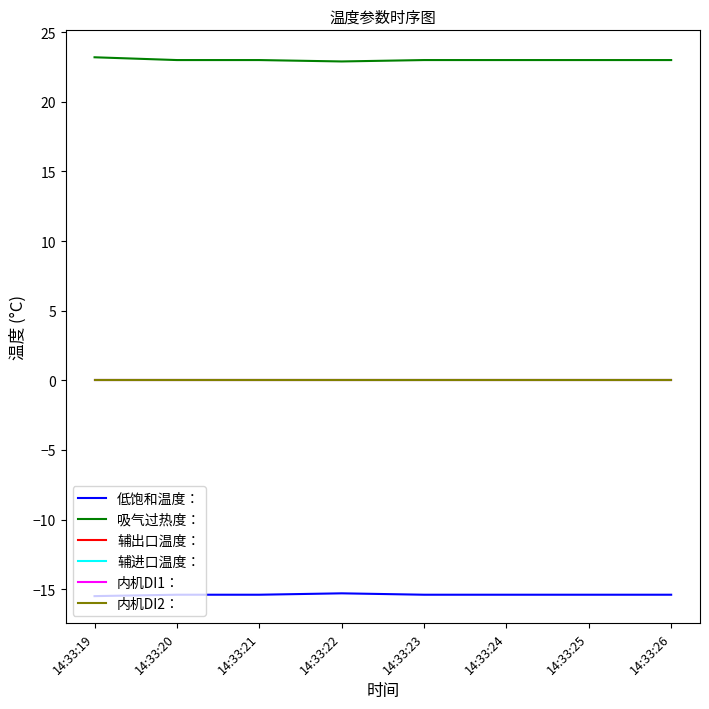

Reading left to right, list all the values displayed in this chart.

低饱和温度：: 14:33:19=-15.5	14:33:20=-15.4	14:33:21=-15.4	14:33:22=-15.3	14:33:23=-15.4	14:33:24=-15.4	14:33:25=-15.4	14:33:26=-15.4
吸气过热度：: 14:33:19=23.2	14:33:20=23.0	14:33:21=23.0	14:33:22=22.9	14:33:23=23.0	14:33:24=23.0	14:33:25=23.0	14:33:26=23.0
辅出口温度：: 14:33:19=0.0	14:33:20=0.0	14:33:21=0.0	14:33:22=0.0	14:33:23=0.0	14:33:24=0.0	14:33:25=0.0	14:33:26=0.0
辅进口温度：: 14:33:19=0.0	14:33:20=0.0	14:33:21=0.0	14:33:22=0.0	14:33:23=0.0	14:33:24=0.0	14:33:25=0.0	14:33:26=0.0
内机DI1：: 14:33:19=0.0	14:33:20=0.0	14:33:21=0.0	14:33:22=0.0	14:33:23=0.0	14:33:24=0.0	14:33:25=0.0	14:33:26=0.0
内机DI2：: 14:33:19=0.0	14:33:20=0.0	14:33:21=0.0	14:33:22=0.0	14:33:23=0.0	14:33:24=0.0	14:33:25=0.0	14:33:26=0.0